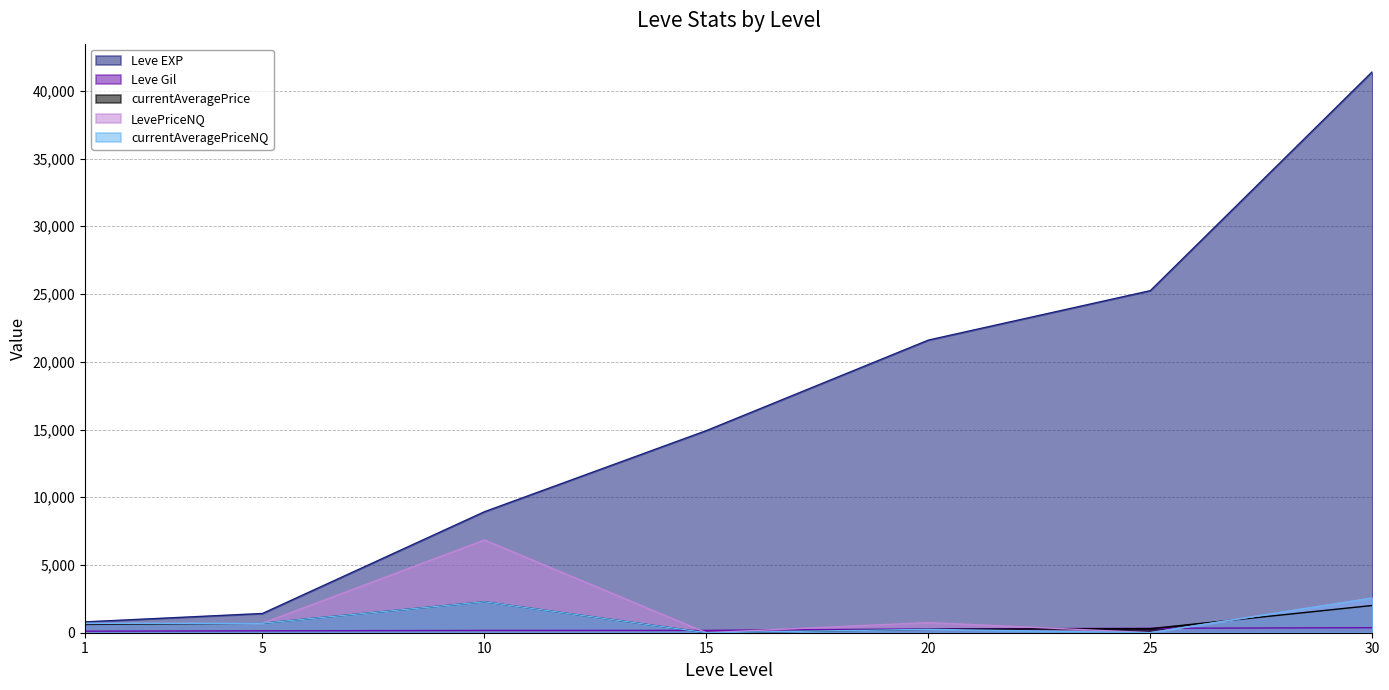

How many lines are shown in the chart?

5